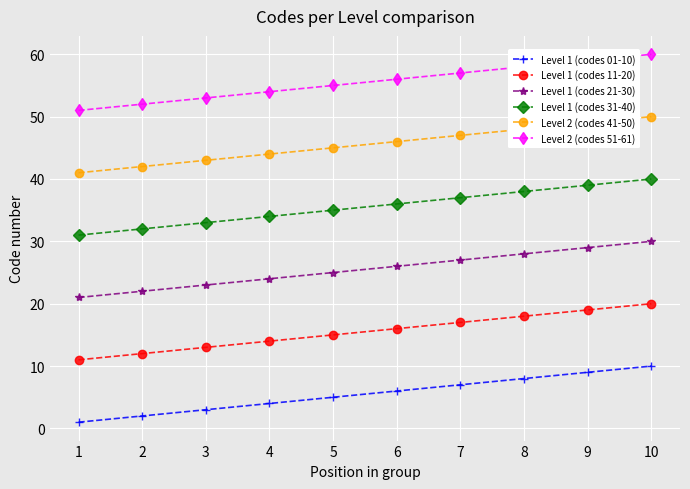

True or false: Level 1 (codes 21-30) and Level 1 (codes 01-10) intersect in this chart.

False